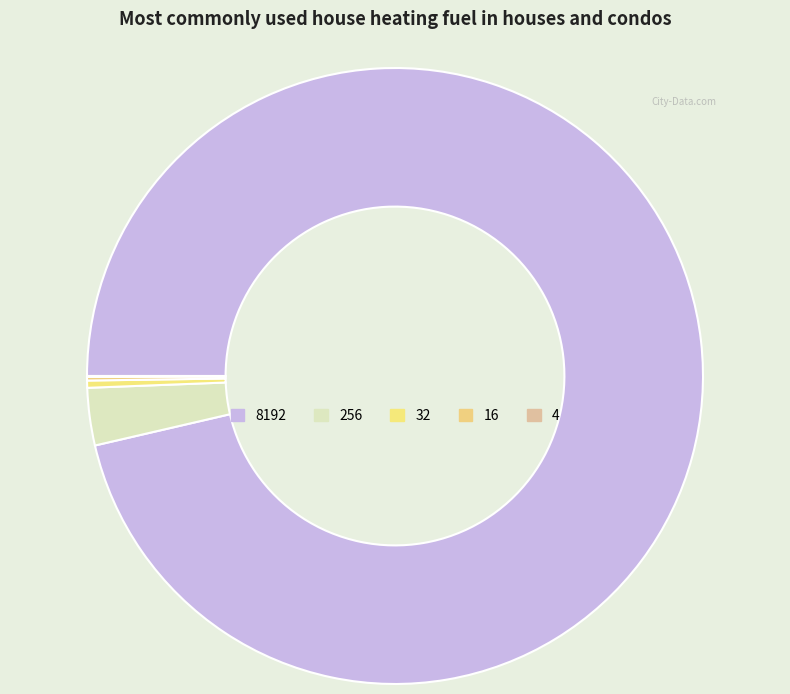

The 4 slice represents 12% of the pie. True or false?

False